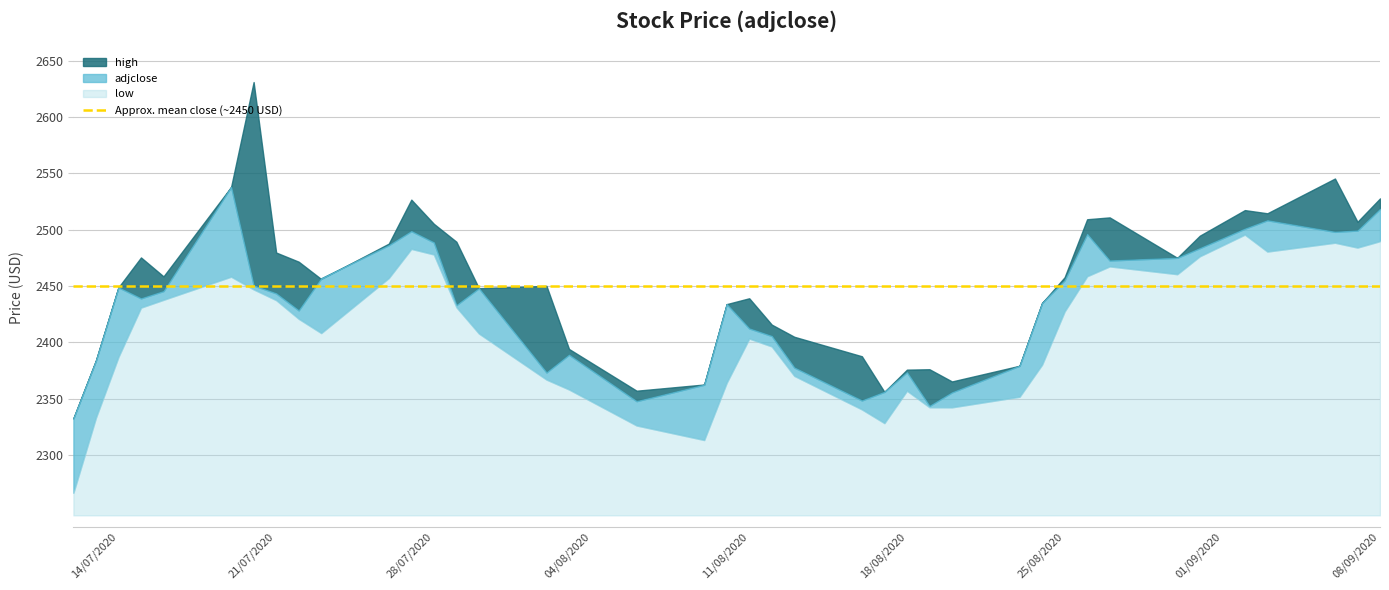

List the labels in order of high value, smallest first.

2020-07-12, 2020-08-17, 2020-08-06, 2020-08-09, 2020-08-20, 2020-08-18, 2020-08-19, 2020-08-23, 2020-07-13, 2020-08-16, 2020-08-03, 2020-08-13, 2020-08-12, 2020-08-10, 2020-08-24, 2020-08-11, 2020-07-30, 2020-07-14, 2020-08-02, 2020-07-23, 2020-08-25, 2020-07-16, 2020-07-22, 2020-08-30, 2020-07-15, 2020-07-21, 2020-07-26, 2020-07-29, 2020-08-31, 2020-07-28, 2020-09-07, 2020-08-26, 2020-08-27, 2020-09-03, 2020-09-02, 2020-07-27, 2020-09-08, 2020-07-19, 2020-09-06, 2020-07-20